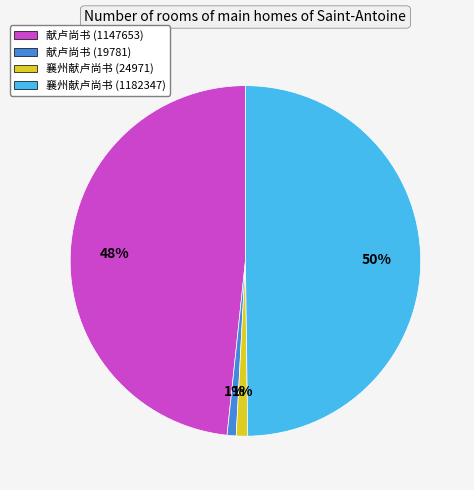

Which has a higher value, 襄州献卢尚书 (1182347) or 献卢尚书 (1147653)?

襄州献卢尚书 (1182347)